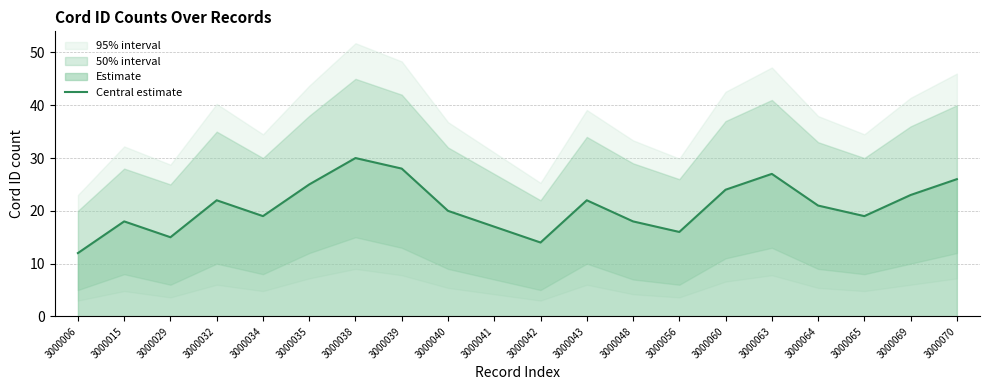

List the labels in order of value, largest first.

3000038, 3000039, 3000063, 3000070, 3000035, 3000060, 3000069, 3000032, 3000043, 3000064, 3000040, 3000034, 3000065, 3000015, 3000048, 3000041, 3000056, 3000029, 3000042, 3000006